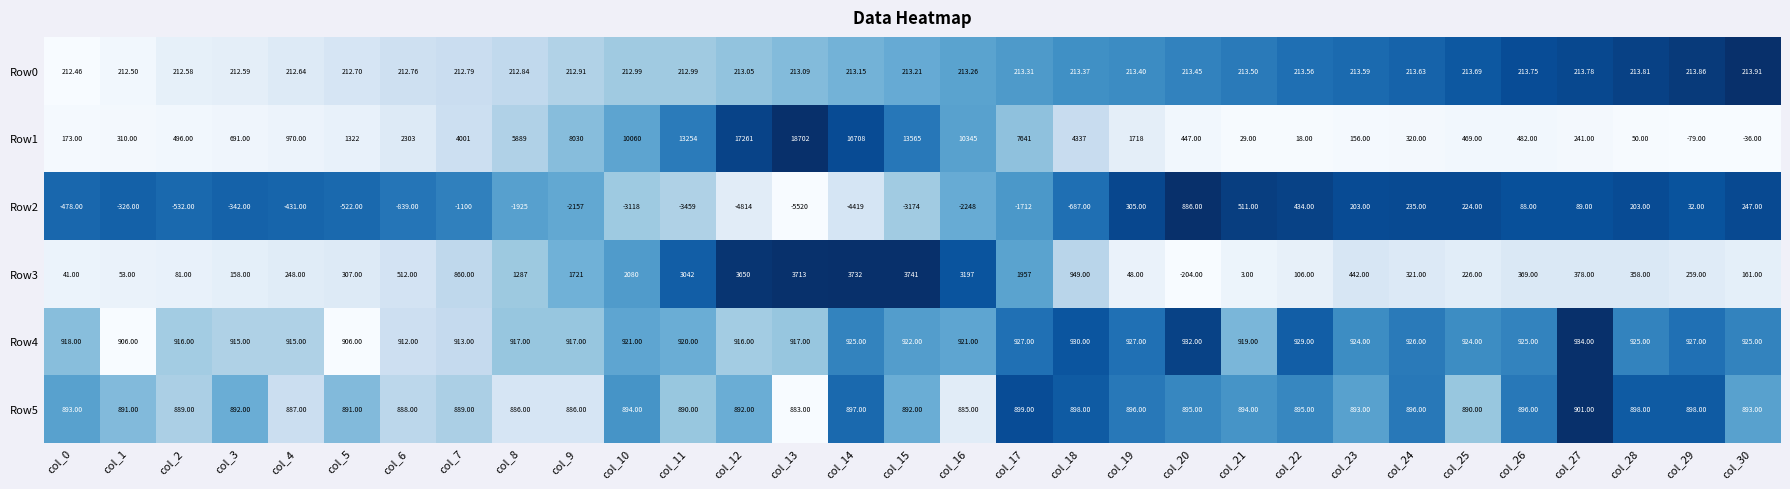

Is the value of Row2 at col_6 greater than the value of Row0 at col_29?

No